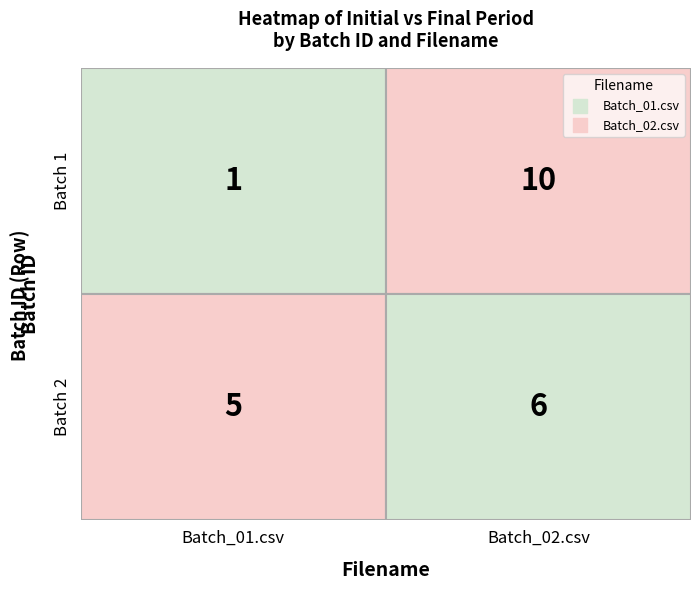

The value of Batch_02.csv at 1 is 8. True or false?

False